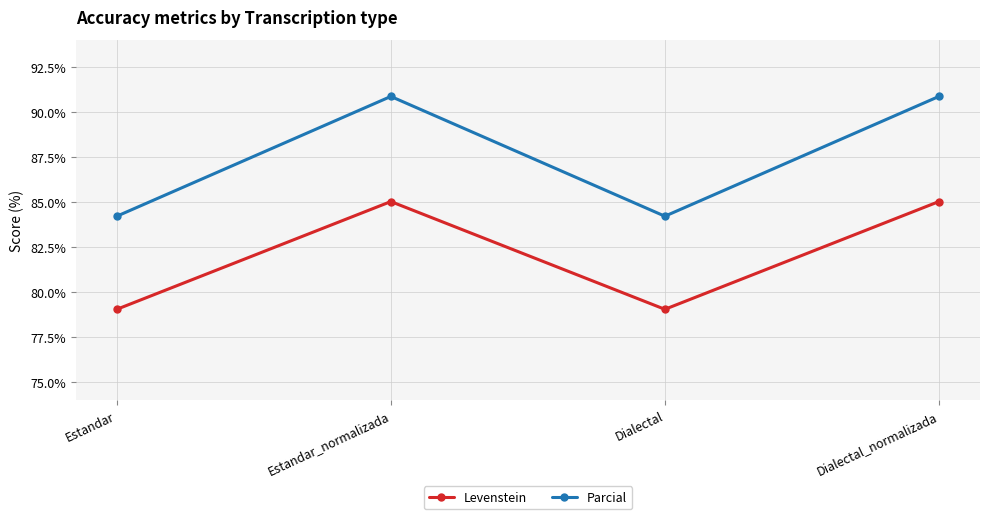

Reading right to left, transcribe all the data shown in this chart.

Levenstein: 85.0	79.0	85.0	79.0
Parcial: 90.9	84.2	90.9	84.2